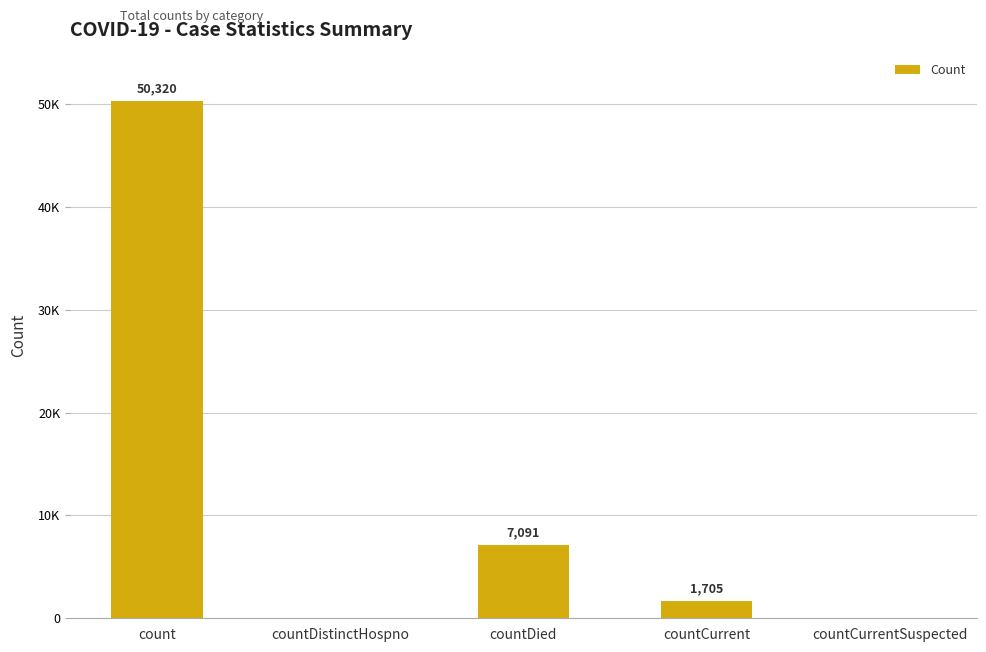

Reading left to right, transcribe all the data shown in this chart.

count=50320	countDistinctHospno=0	countDied=7091	countCurrent=1705	countCurrentSuspected=0